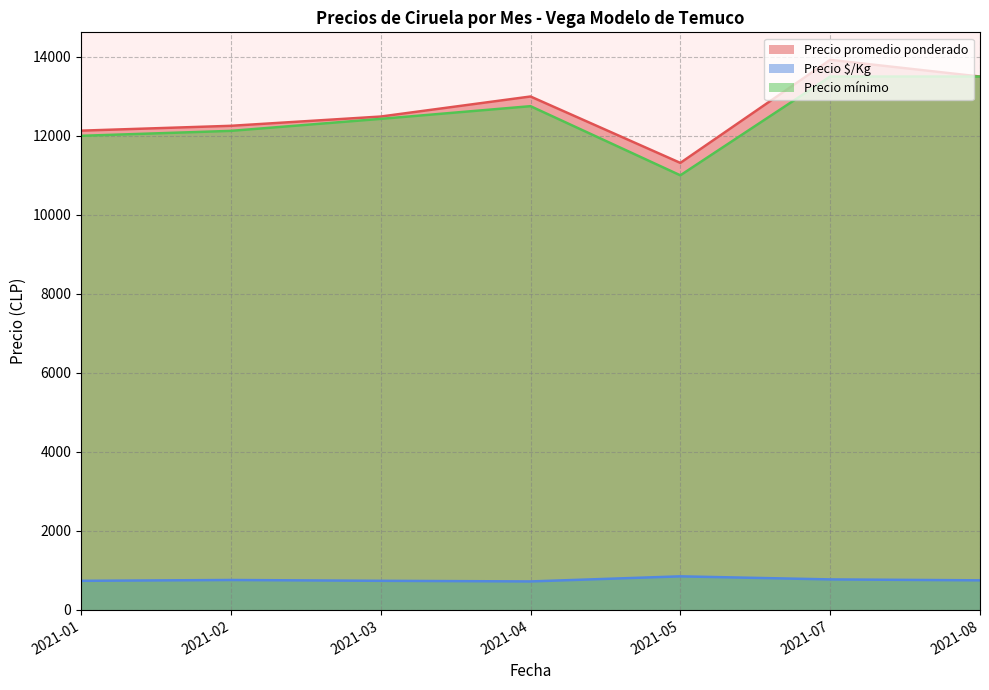

Which series has the largest range (max minus min)?

Precio promedio ponderado